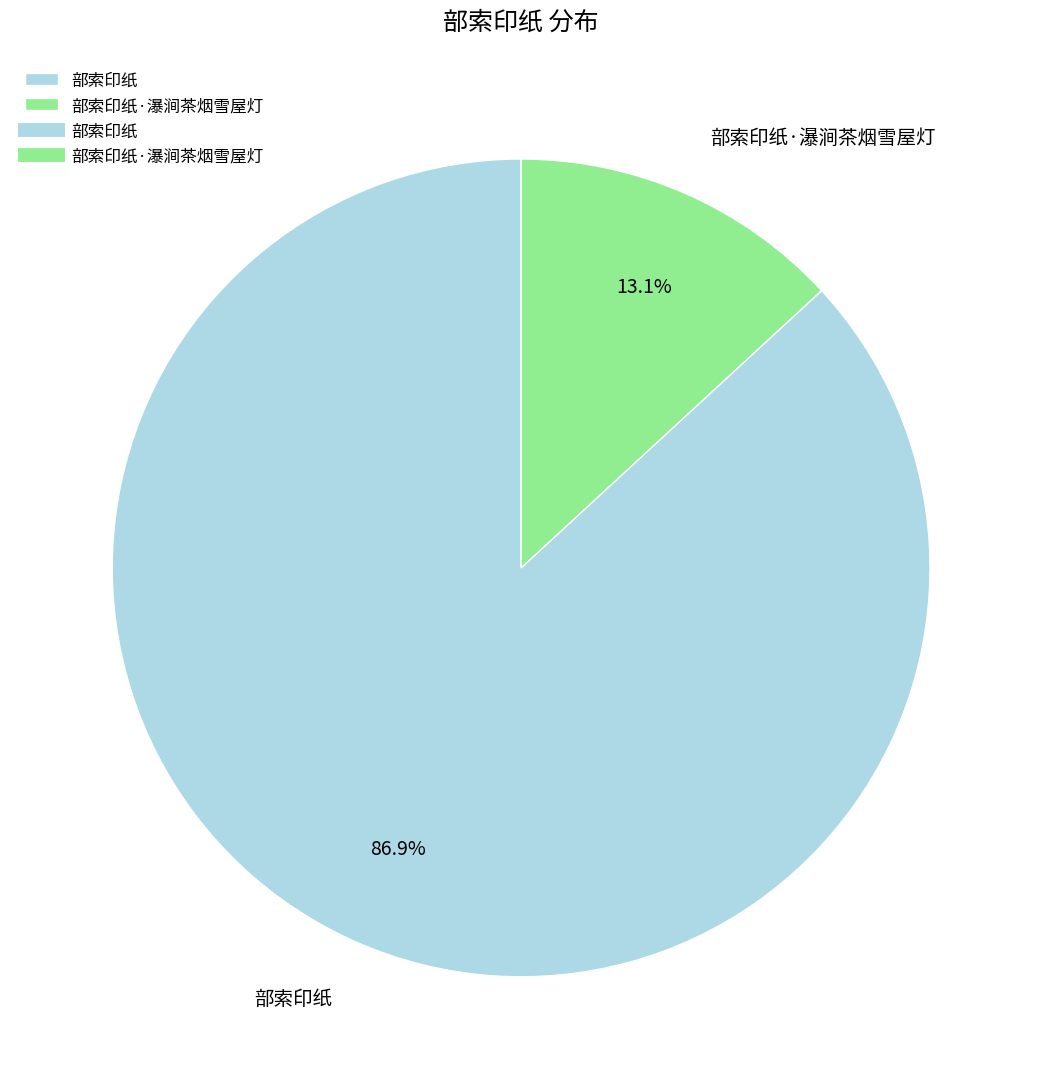

What percentage is the 部索印纸 slice, to the nearest percent?

87%